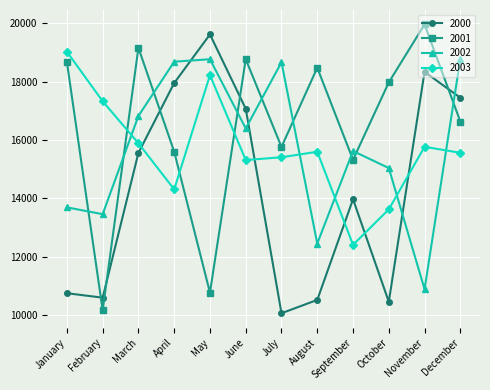

Where is 2002 nearest to the value 14835?

October